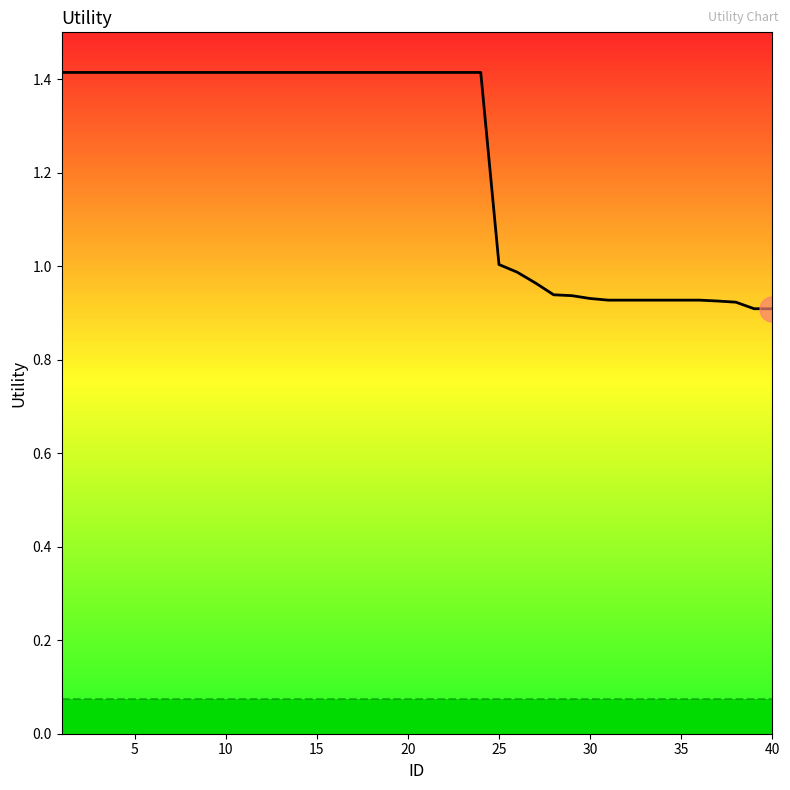

What is the difference between the maximum and minimum values?

0.5